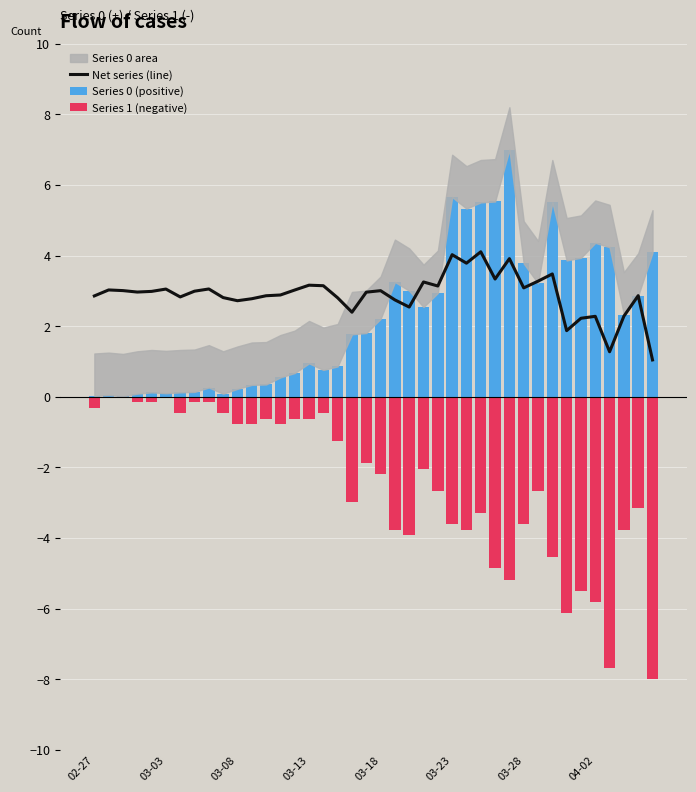

Which series changed the most between 03-03 and 03-18?

Series 1 (negative)